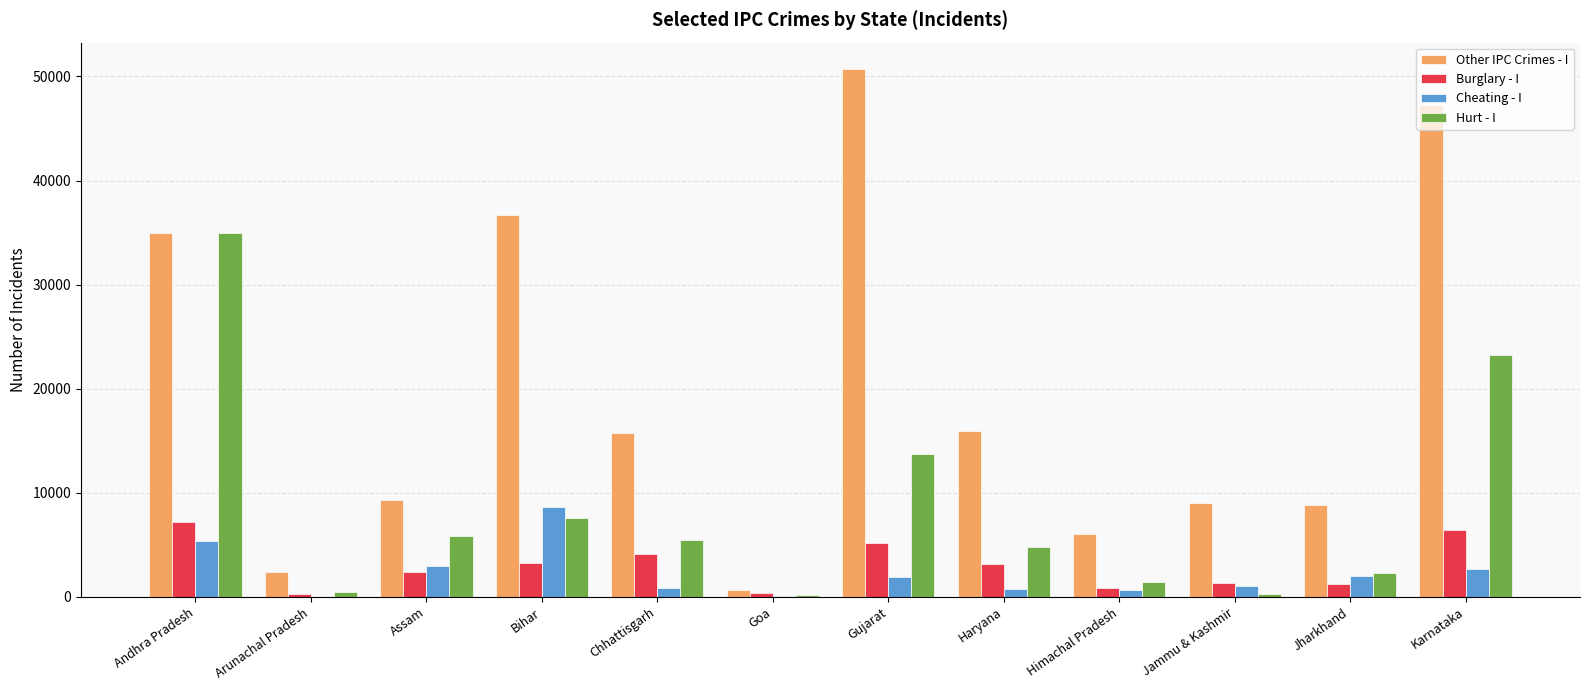

The Hurt - I series shows 5805 at Assam. True or false?

True